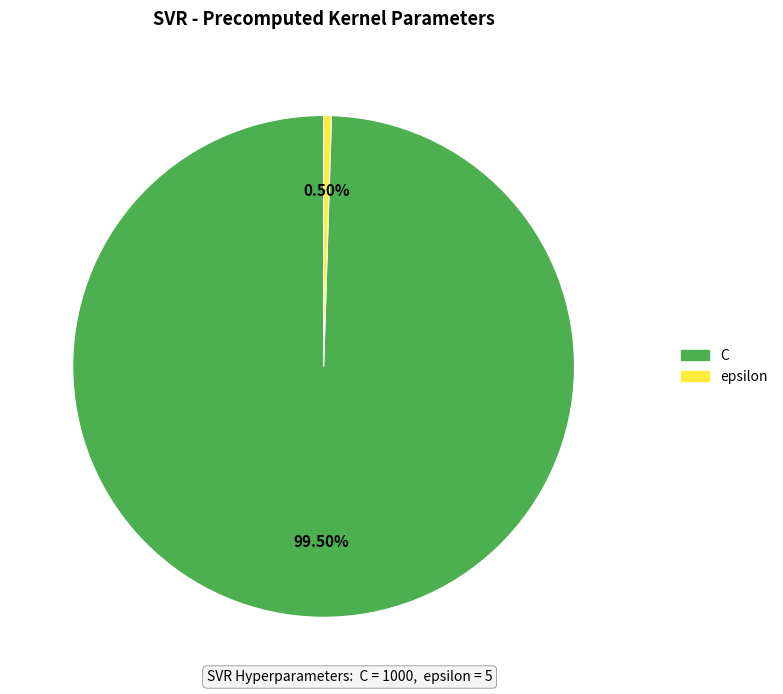

Which has a higher value, C or epsilon?

C